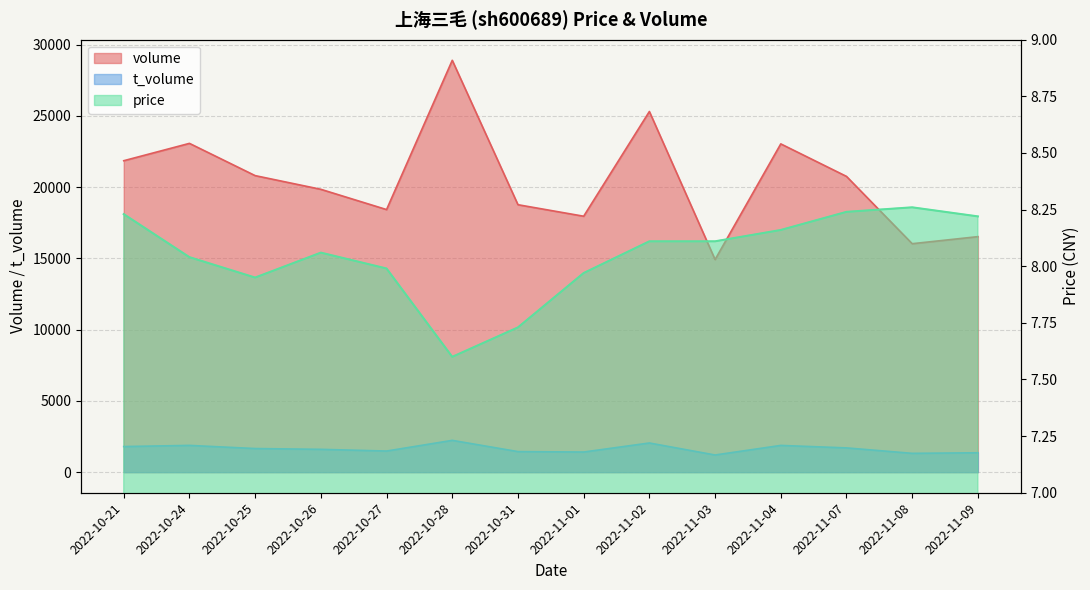

Reading left to right, list all the values displayed in this chart.

volume: 2022-10-21=21847.0	2022-10-24=23064.0	2022-10-25=20802.0	2022-10-26=19841.0	2022-10-27=18420.0	2022-10-28=28891.0	2022-10-31=18761.0	2022-11-01=17953.0	2022-11-02=25300.0	2022-11-03=14913.0	2022-11-04=23028.0	2022-11-07=20748.0	2022-11-08=16026.0	2022-11-09=16521.0
t_volume: 2022-10-21=1796.0	2022-10-24=1877.0	2022-10-25=1657.0	2022-10-26=1601.0	2022-10-27=1481.0	2022-10-28=2231.0	2022-10-31=1442.0	2022-11-01=1412.0	2022-11-02=2046.0	2022-11-03=1204.0	2022-11-04=1876.0	2022-11-07=1702.0	2022-11-08=1320.0	2022-11-09=1360.0
price: 2022-10-21=8.2	2022-10-24=8.0	2022-10-25=8.0	2022-10-26=8.1	2022-10-27=8.0	2022-10-28=7.6	2022-10-31=7.7	2022-11-01=8.0	2022-11-02=8.1	2022-11-03=8.1	2022-11-04=8.2	2022-11-07=8.2	2022-11-08=8.3	2022-11-09=8.2